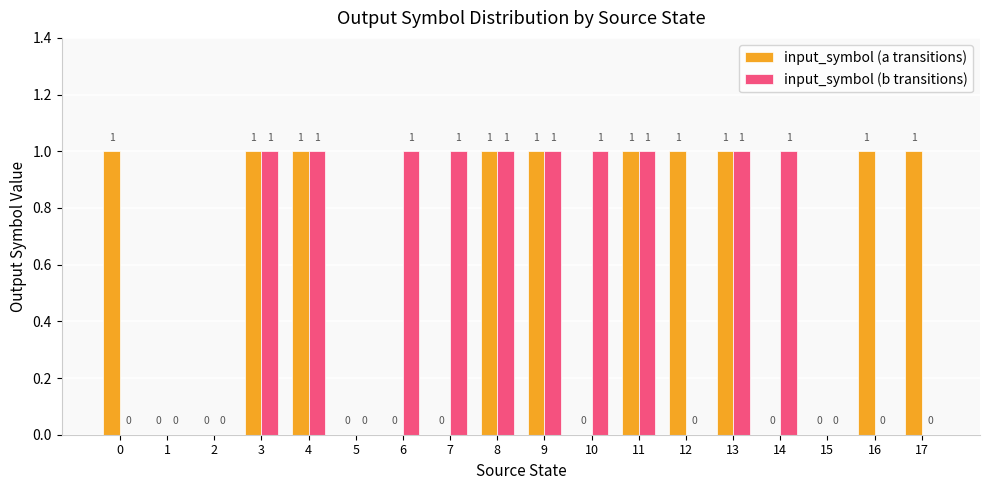

What is the sum of all input_symbol (a transitions) values?

10